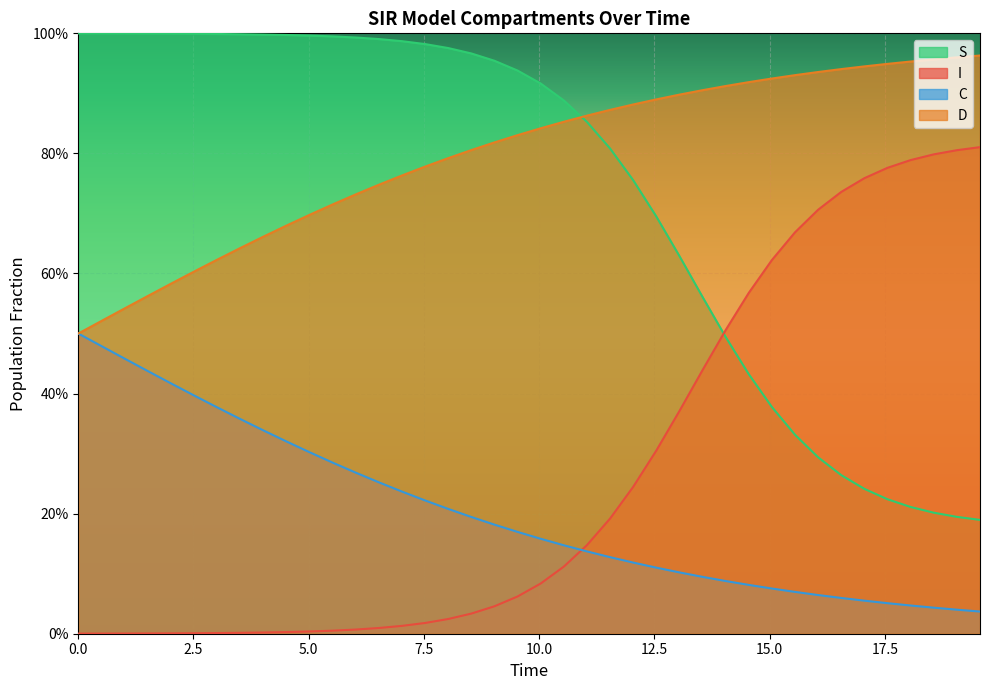

What are all the series names shown in the legend?

S, I, C, D